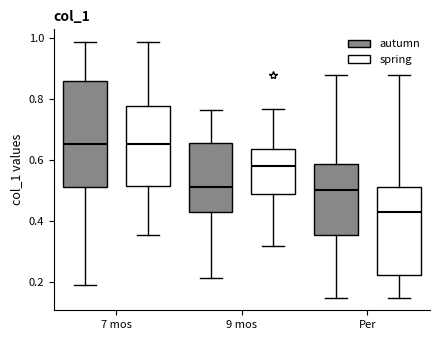

Reading left to right, transcribe this box plot: for each box, give where its median line is, the range the box spans, and where its two whiskers end, as read against the y-axis. The values are not printed on the chart, so give them approximately, as read against the axis.

7 mos (autumn): median 0.66, box 0.52 to 0.86, whiskers 0.20 to 0.98
7 mos (spring): median 0.66, box 0.52 to 0.78, whiskers 0.36 to 0.98
9 mos (autumn): median 0.50, box 0.44 to 0.66, whiskers 0.22 to 0.76
9 mos (spring): median 0.58, box 0.48 to 0.64, whiskers 0.32 to 0.76
Per (autumn): median 0.50, box 0.36 to 0.58, whiskers 0.14 to 0.88
Per (spring): median 0.44, box 0.22 to 0.50, whiskers 0.14 to 0.88